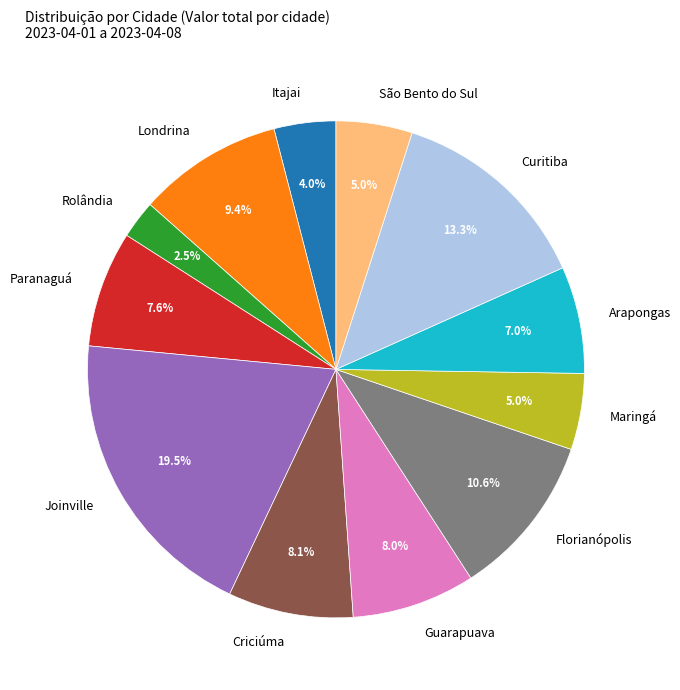

Combined, what portion of the pie is Joinville and Londrina?

28.9%